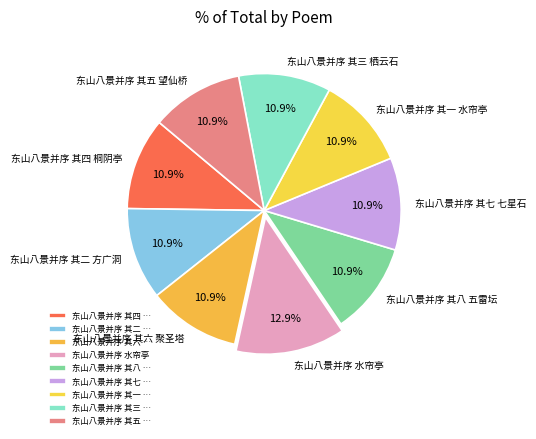

What percentage is NOT represented by 东山八景并序 其二 方广洞?

89.1%